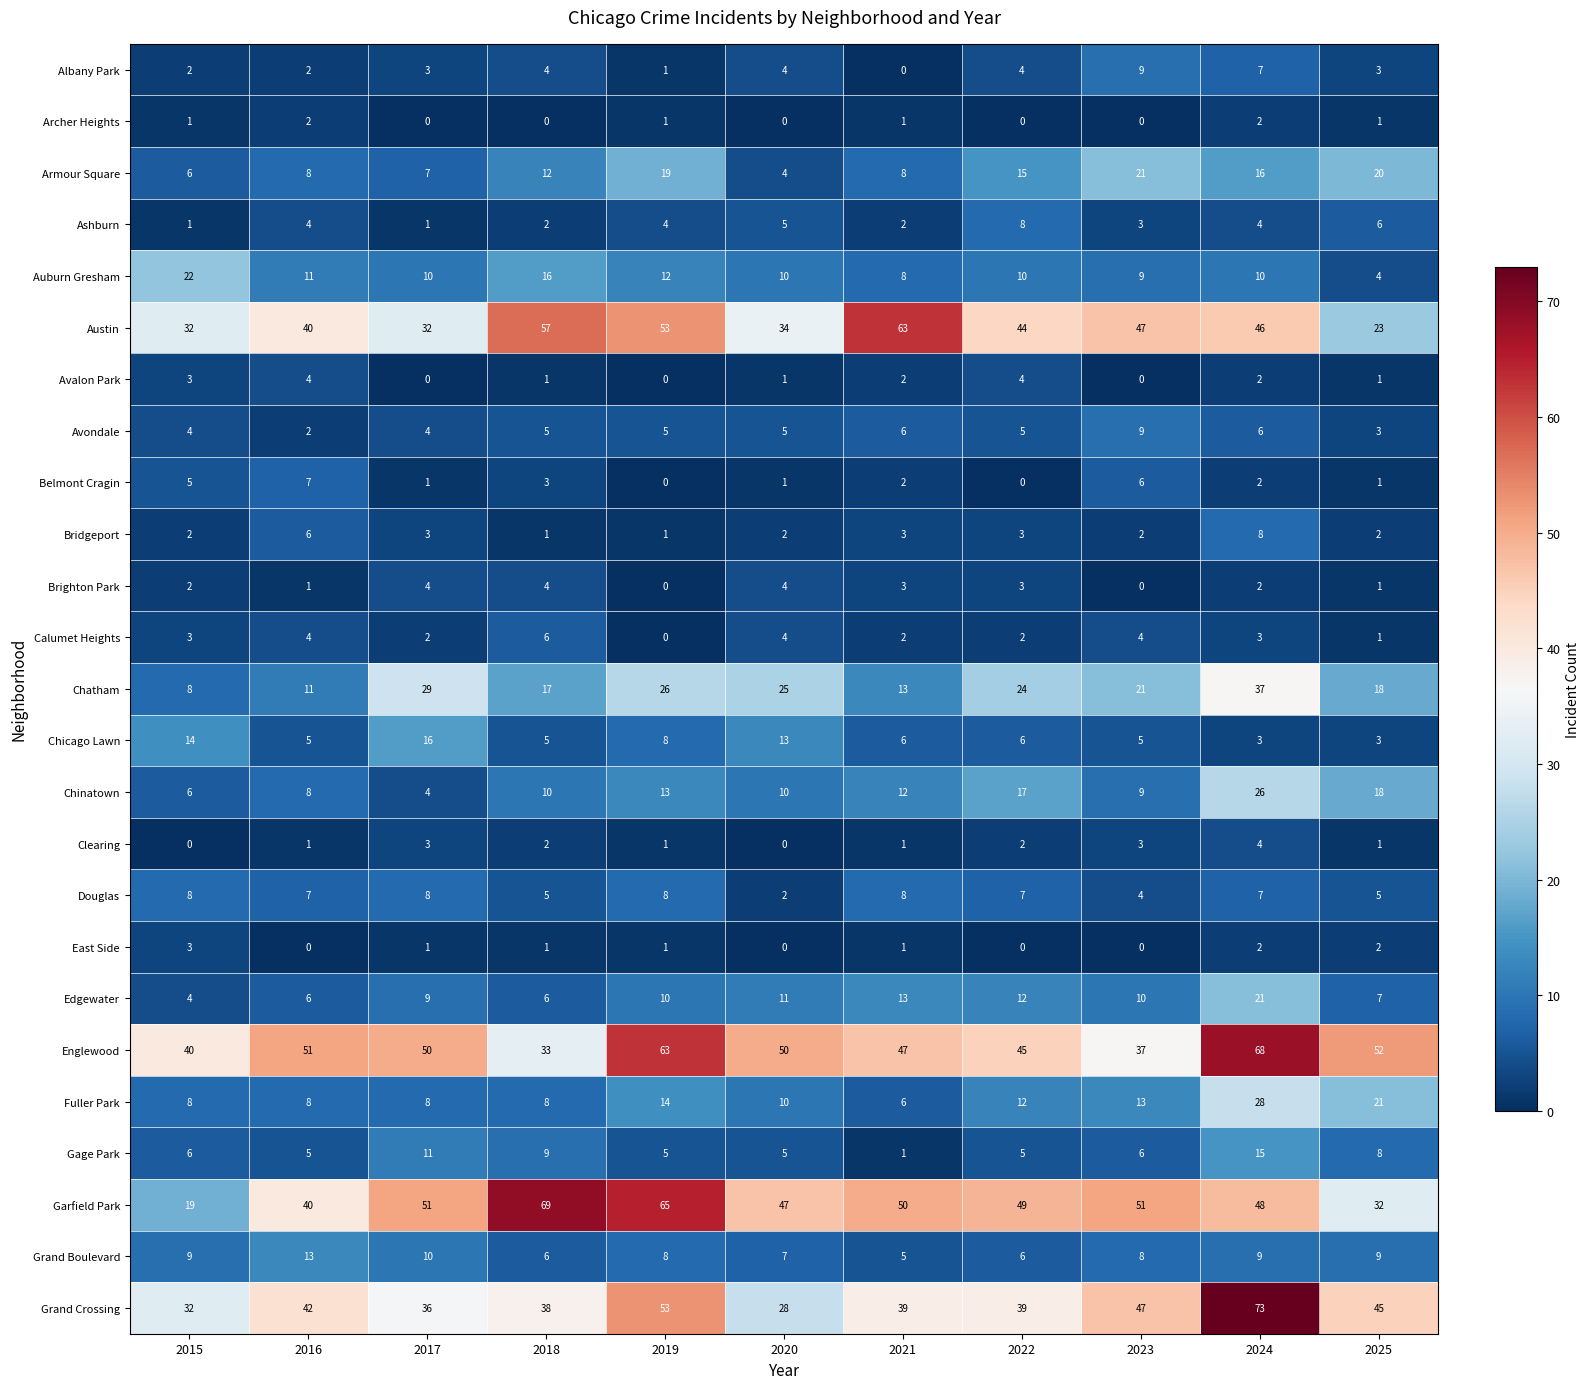

How many data points in Chicago Lawn are less than 6?

5